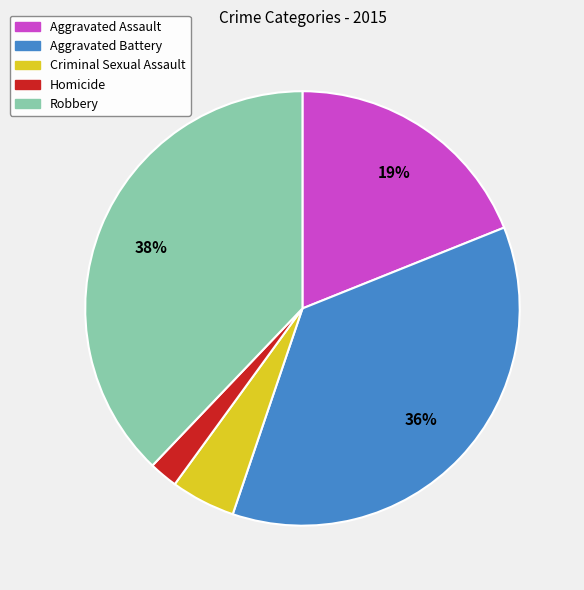

To the nearest percent, what is the combined percentage of Robbery and Aggravated Battery?

74%